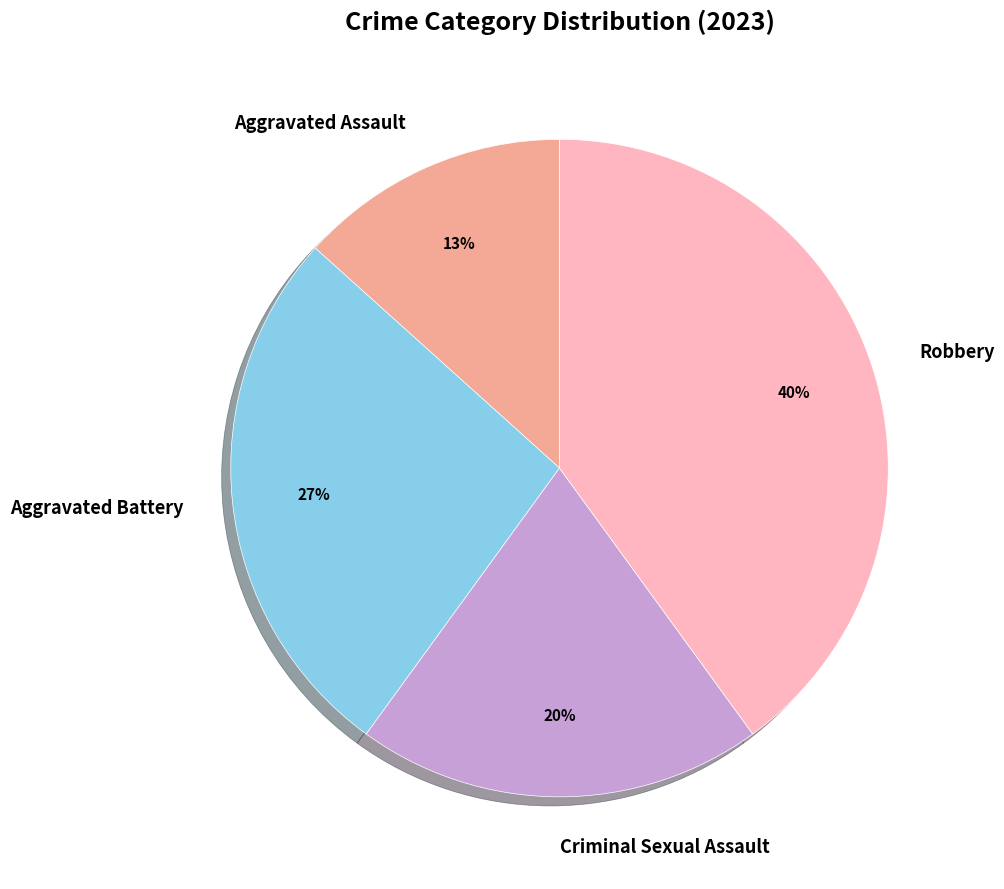

To the nearest percent, what is the combined percentage of Criminal Sexual Assault and Aggravated Assault?

33%